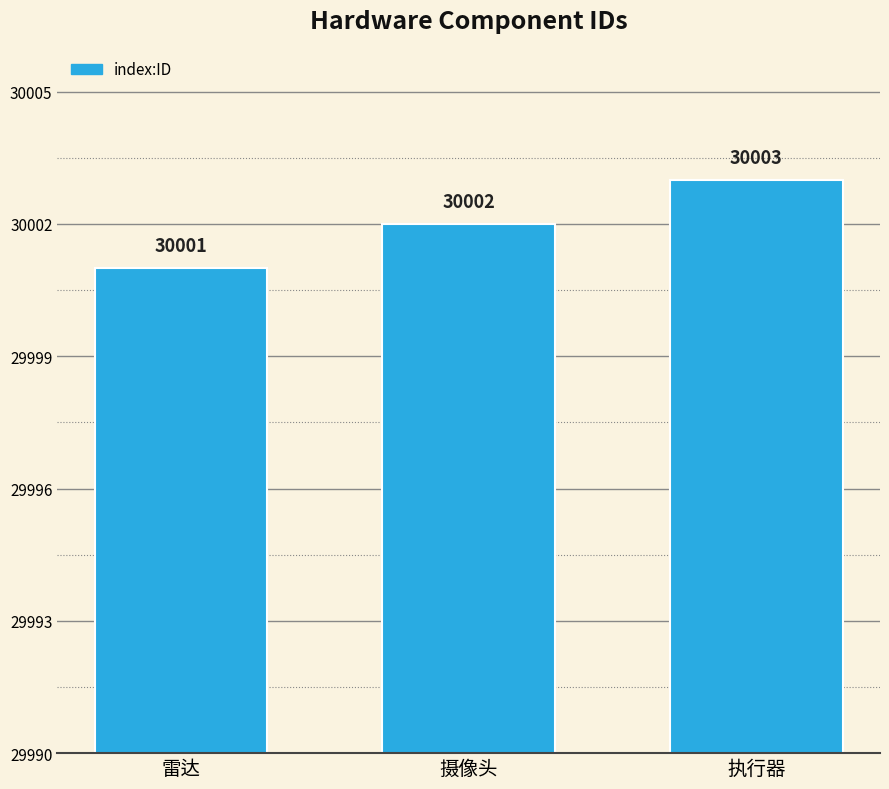

Count the values in the range 30001 to 30003.

3